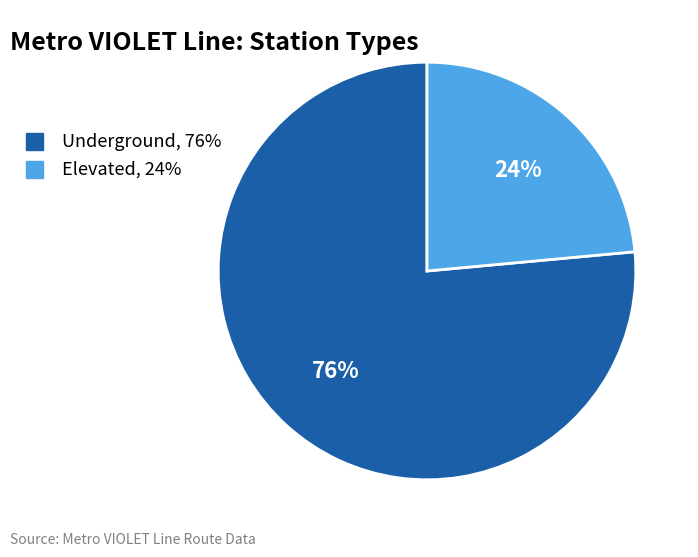

Which category accounts for the majority?

Underground